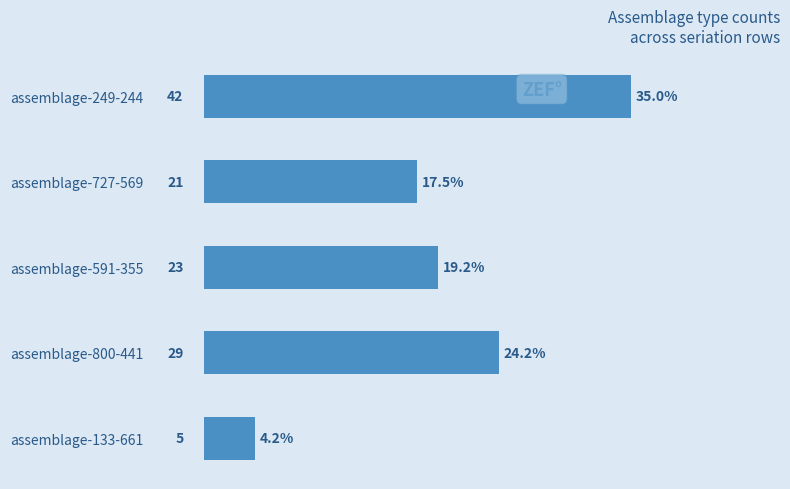

What is the difference between the maximum and minimum values?

37